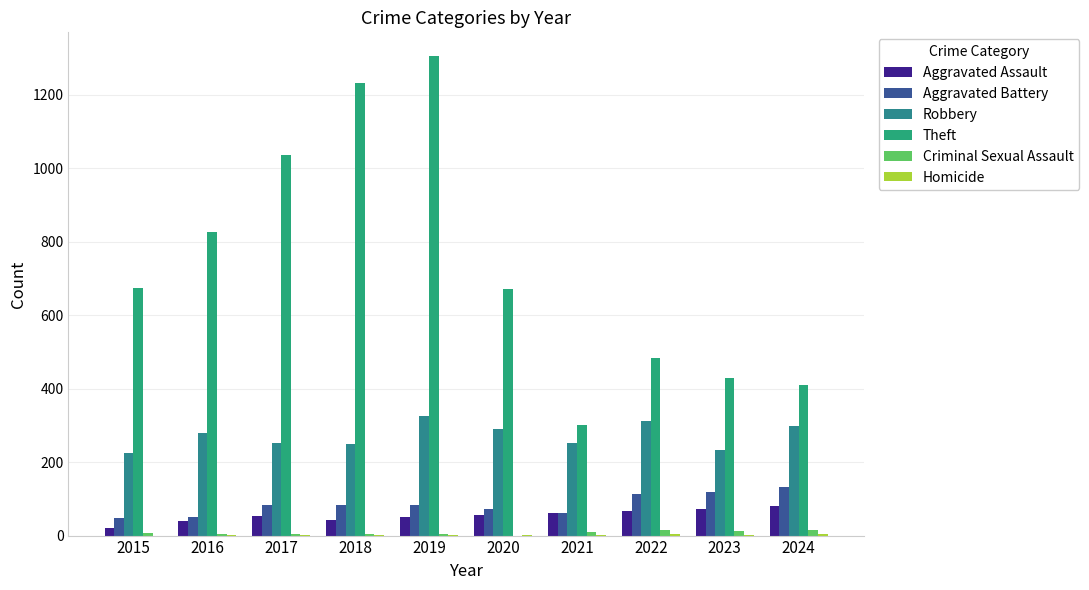

How many categories are shown in the chart?

10